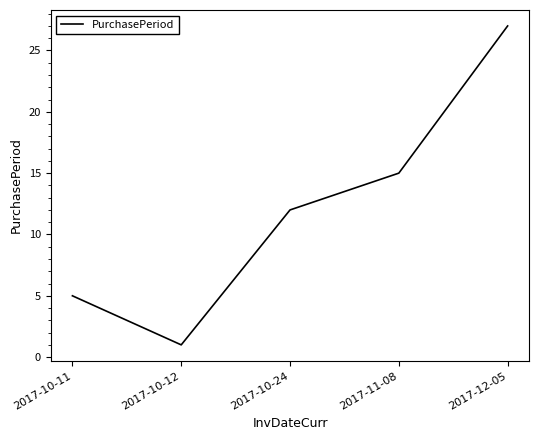

Reading left to right, extract all data points from this chart.

2017-10-11=5	2017-10-12=1	2017-10-24=12	2017-11-08=15	2017-12-05=27